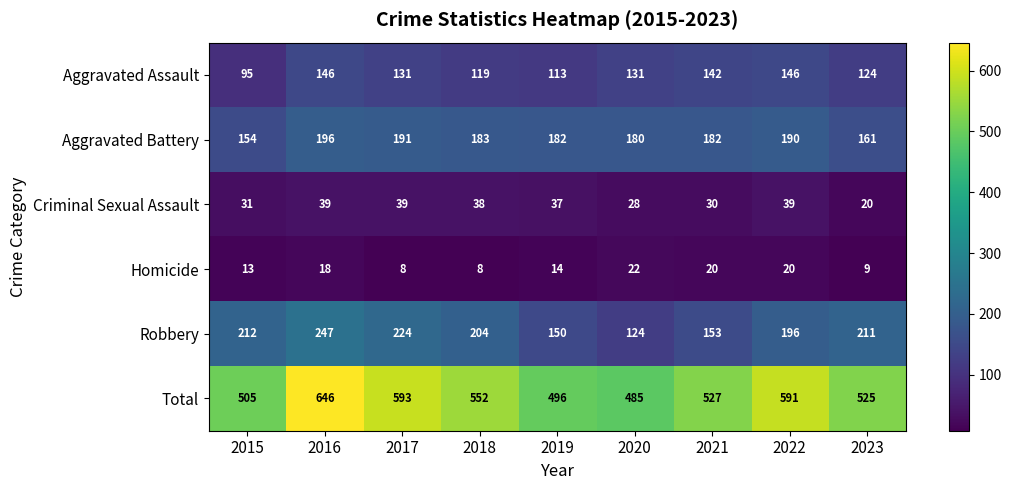

Is the value of Aggravated Battery at 2016 greater than the value of Aggravated Assault at 2022?

Yes